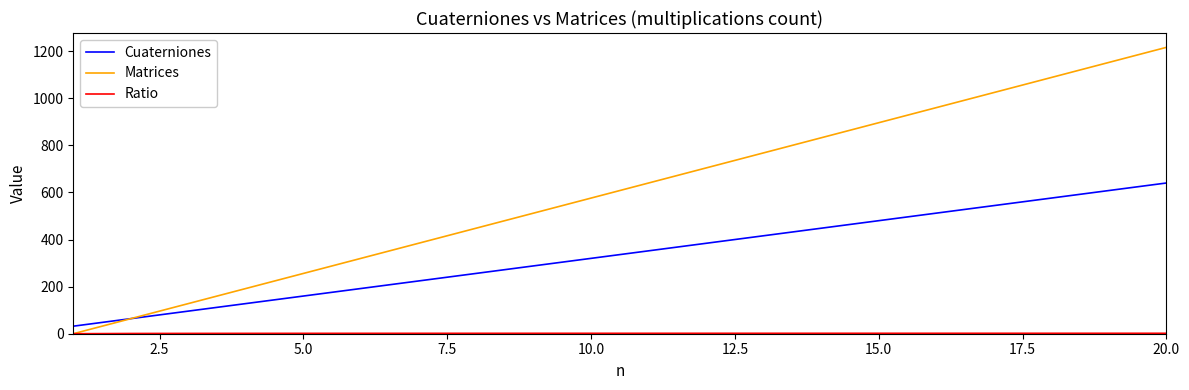

Which series has the largest total across all categories?

Matrices